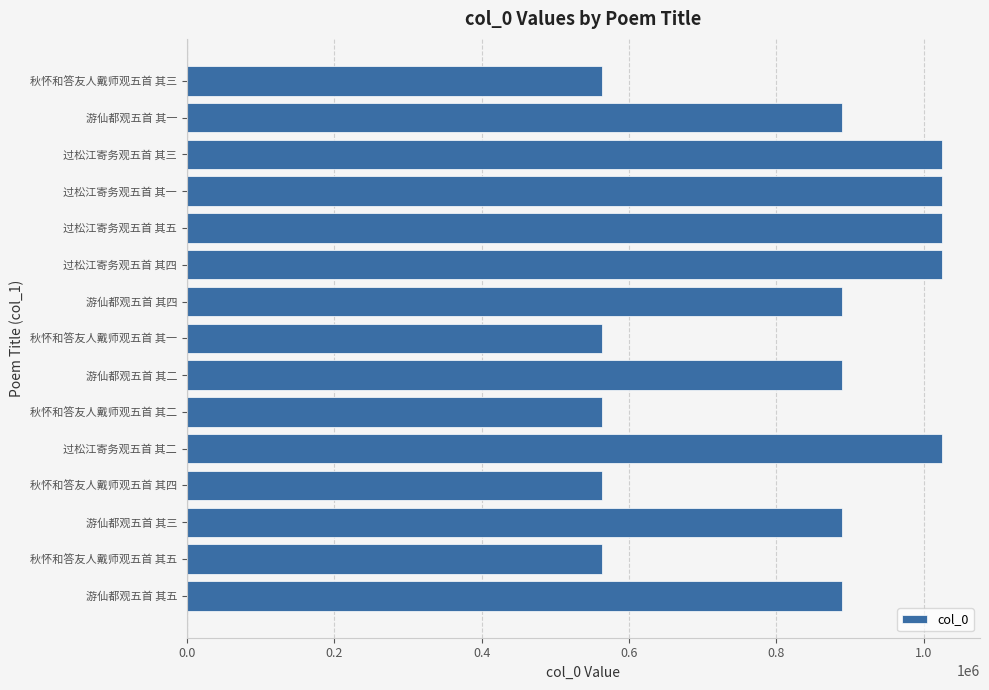

What is the sum of all values?

12391295